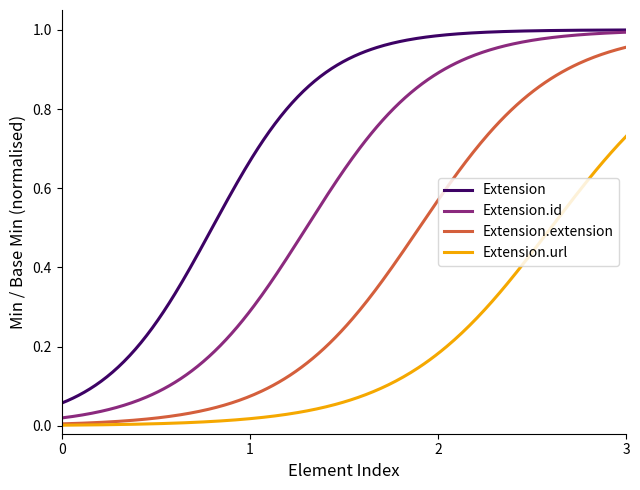

At how many categories does at least one series exceed 0?

300